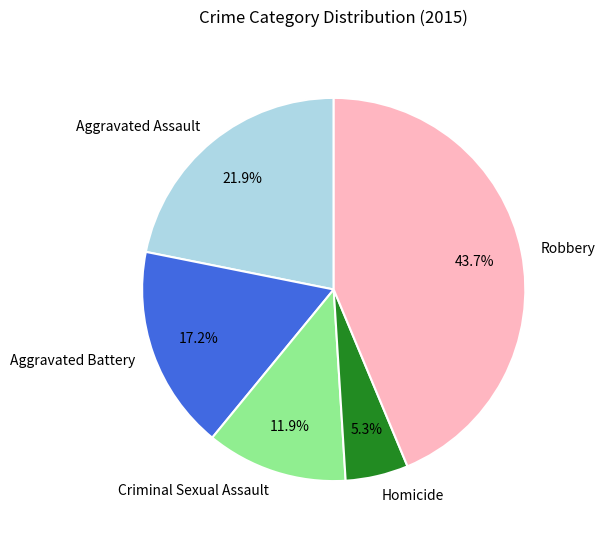

What is the ratio of the value at Aggravated Battery to the value at Robbery?

0.4